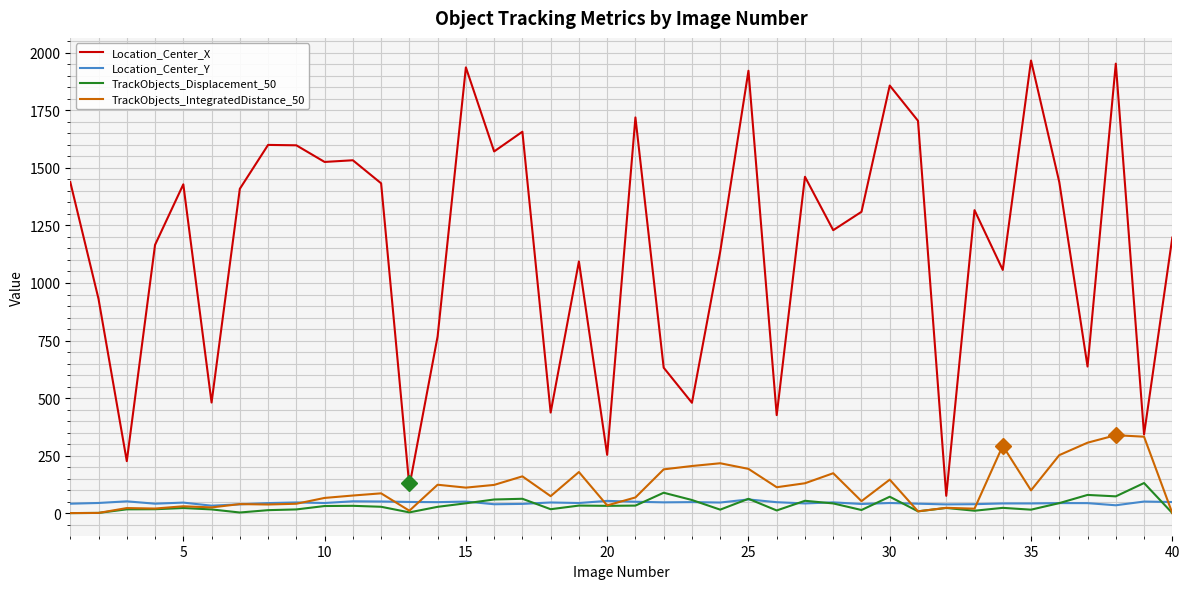

Rank the series by their maximum value, from highest to lowest.

Location_Center_X, TrackObjects_IntegratedDistance_50, TrackObjects_Displacement_50, Location_Center_Y